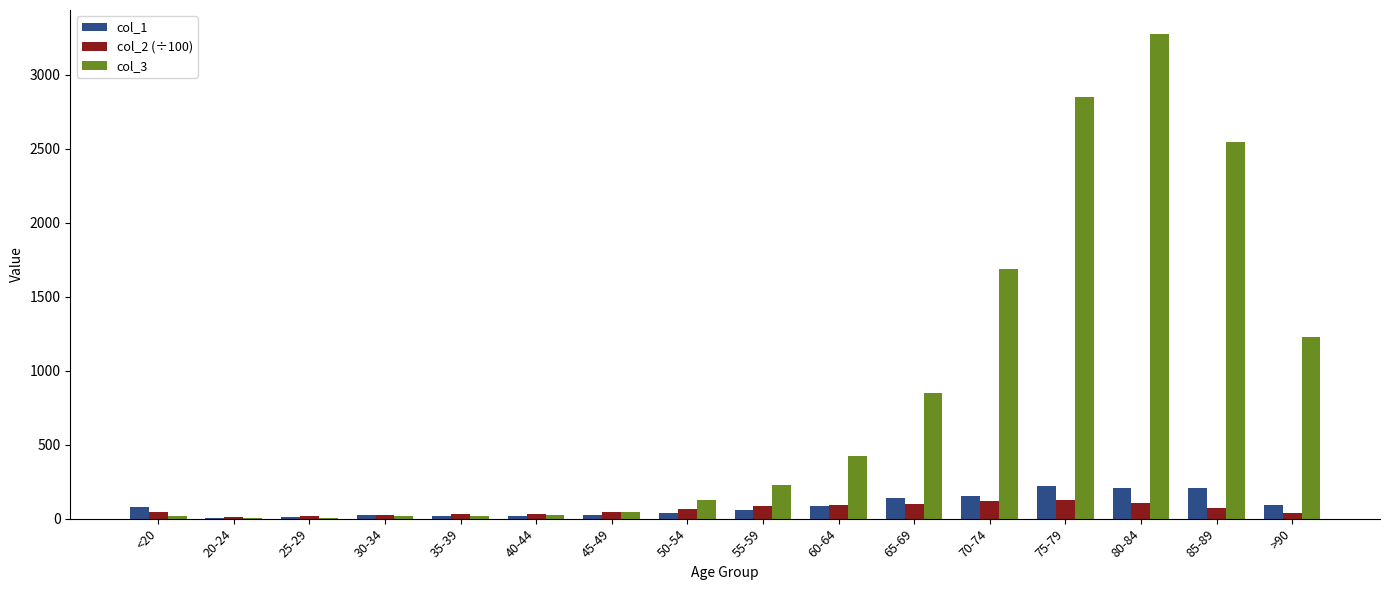

How many groups of bars are there?

16